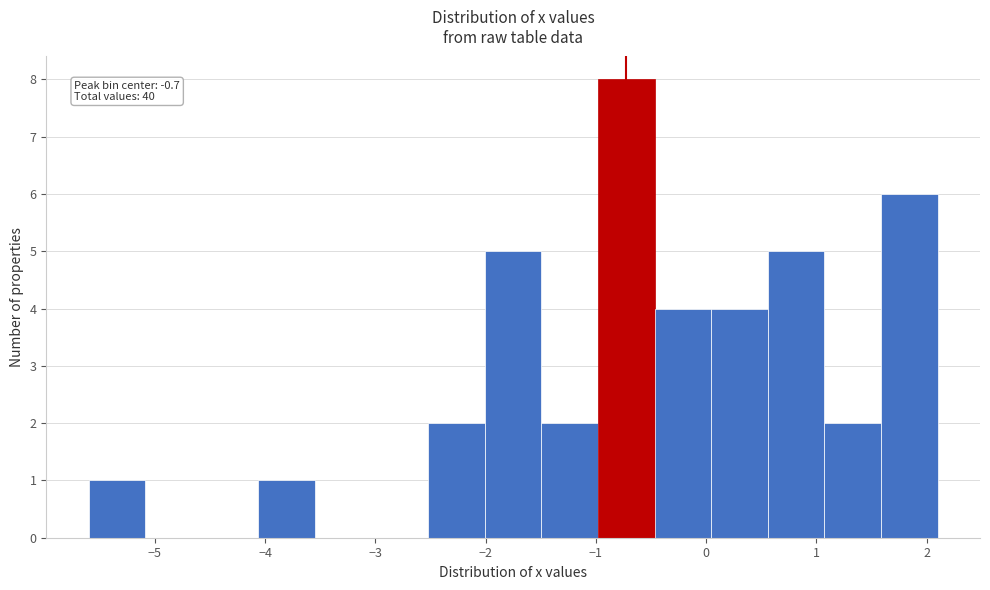

Which range on the x-axis has the tallest bar?

-1.0 to -0.5